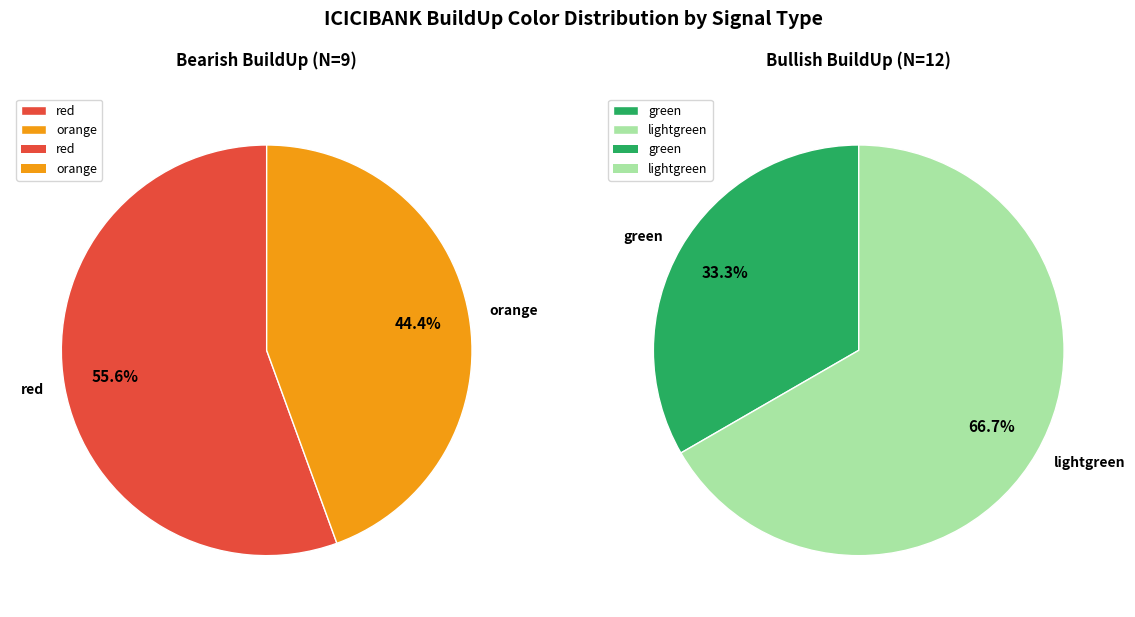

Do red and orange together represent more than half of the pie?

No